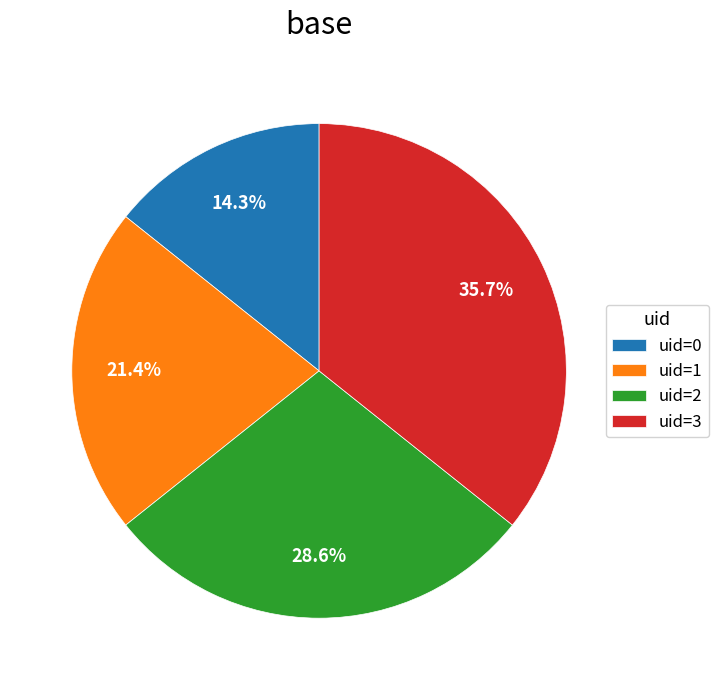

Between uid=0 and uid=2, which is larger?

uid=2